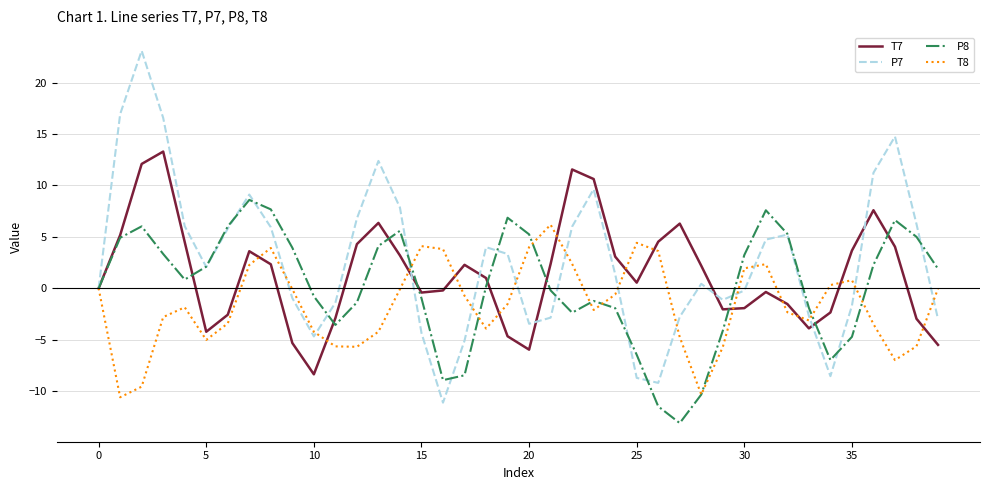

Which series has the largest range (max minus min)?

P7